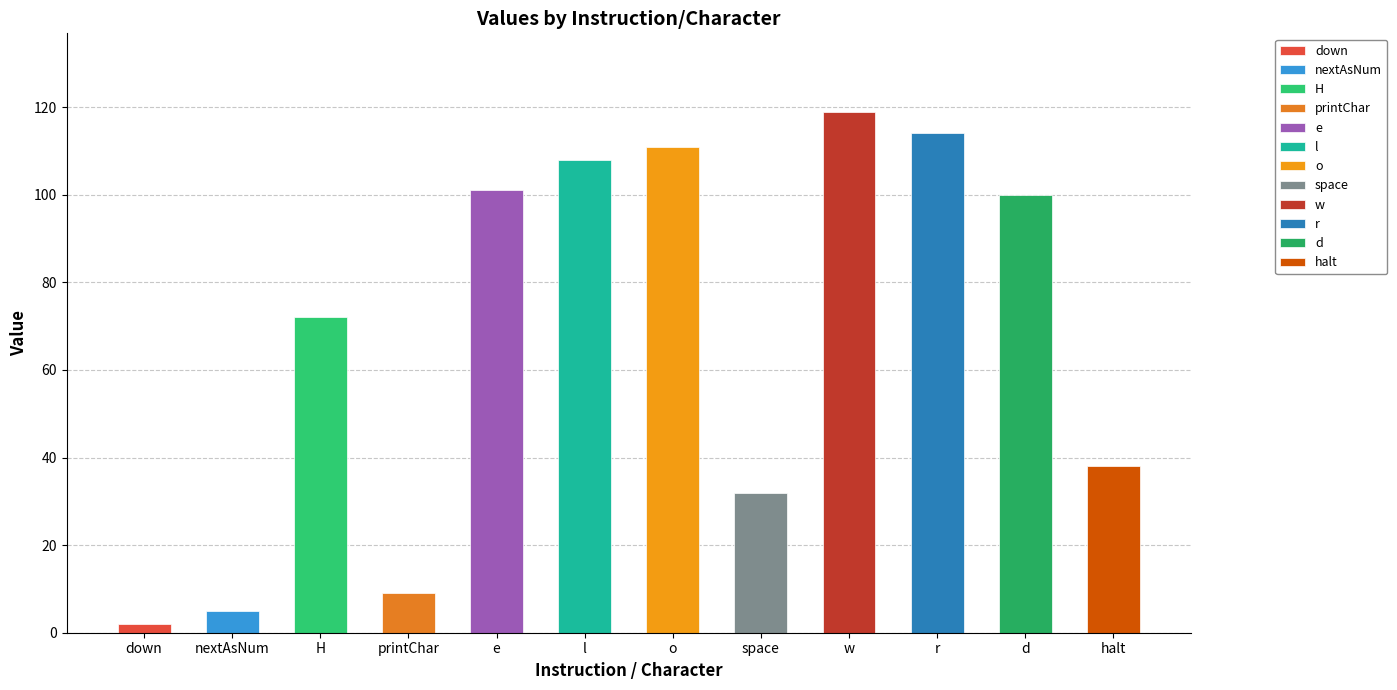

True or false: the data shows 101 at e.

True